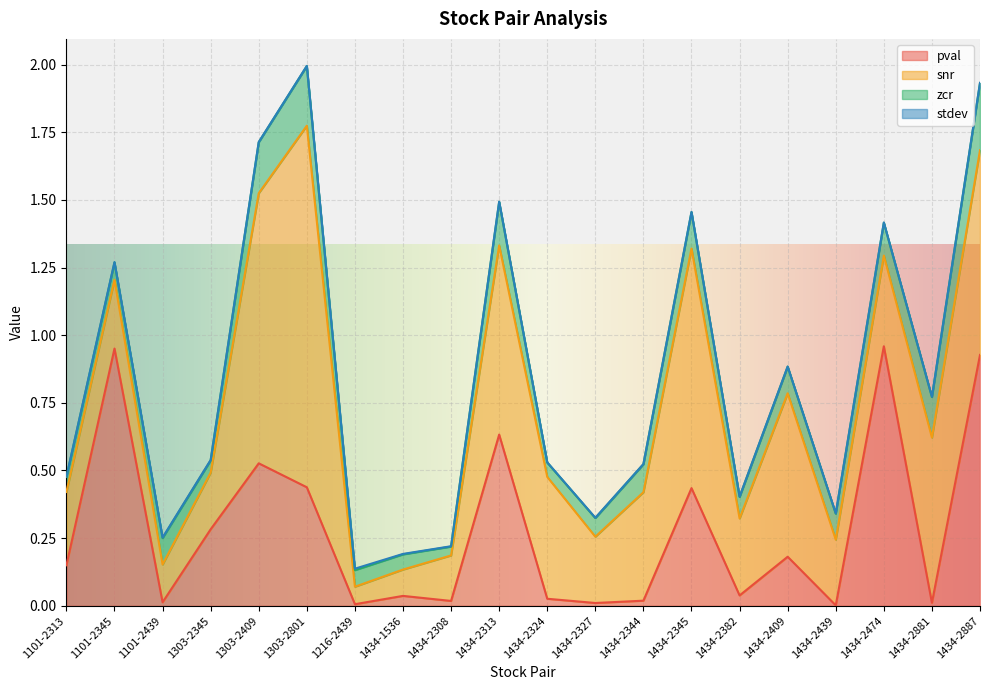

Which series has the largest total across all categories?

snr